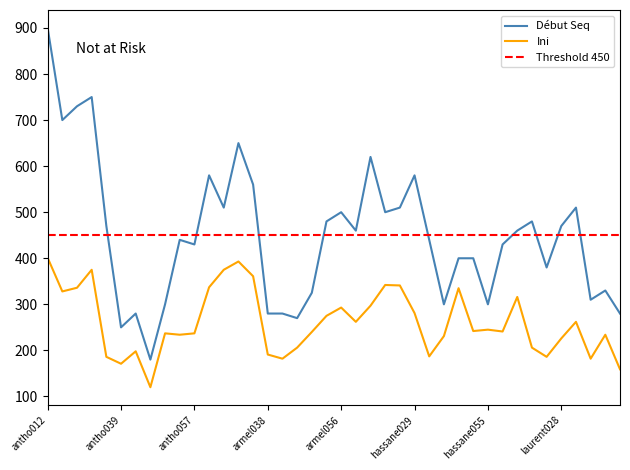

Rank the series by their maximum value, from lowest to highest.

Ini, Debut Seq